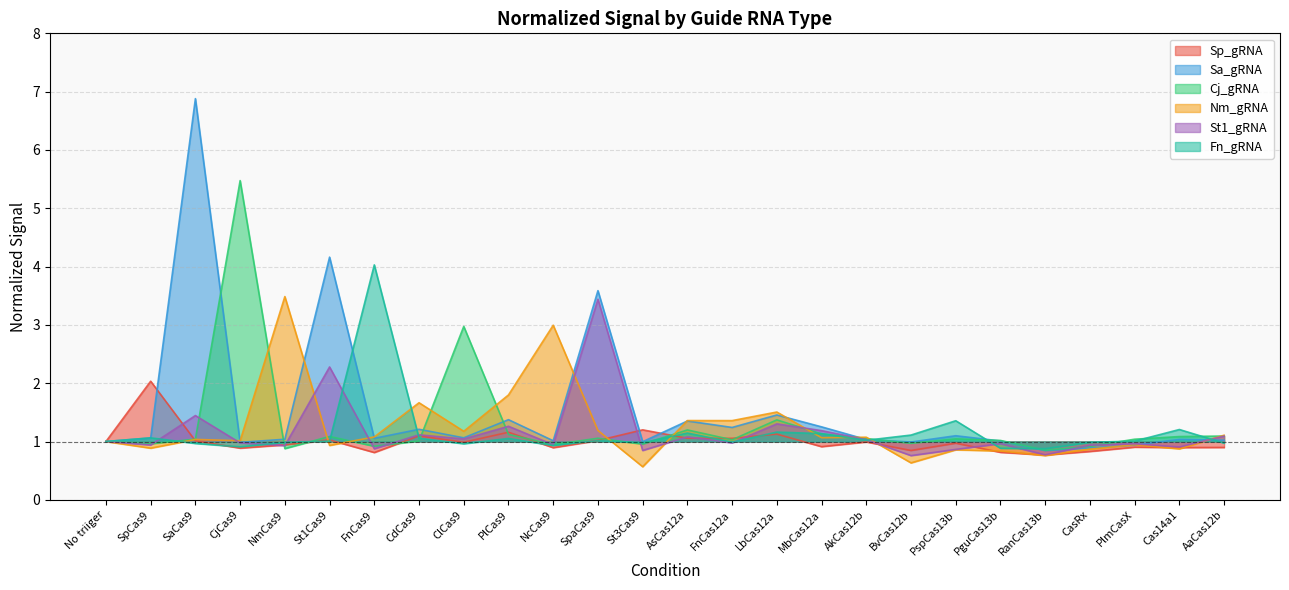

Which series ends up on top after the final intersection of Sp_gRNA and Sa_gRNA?

Sa_gRNA